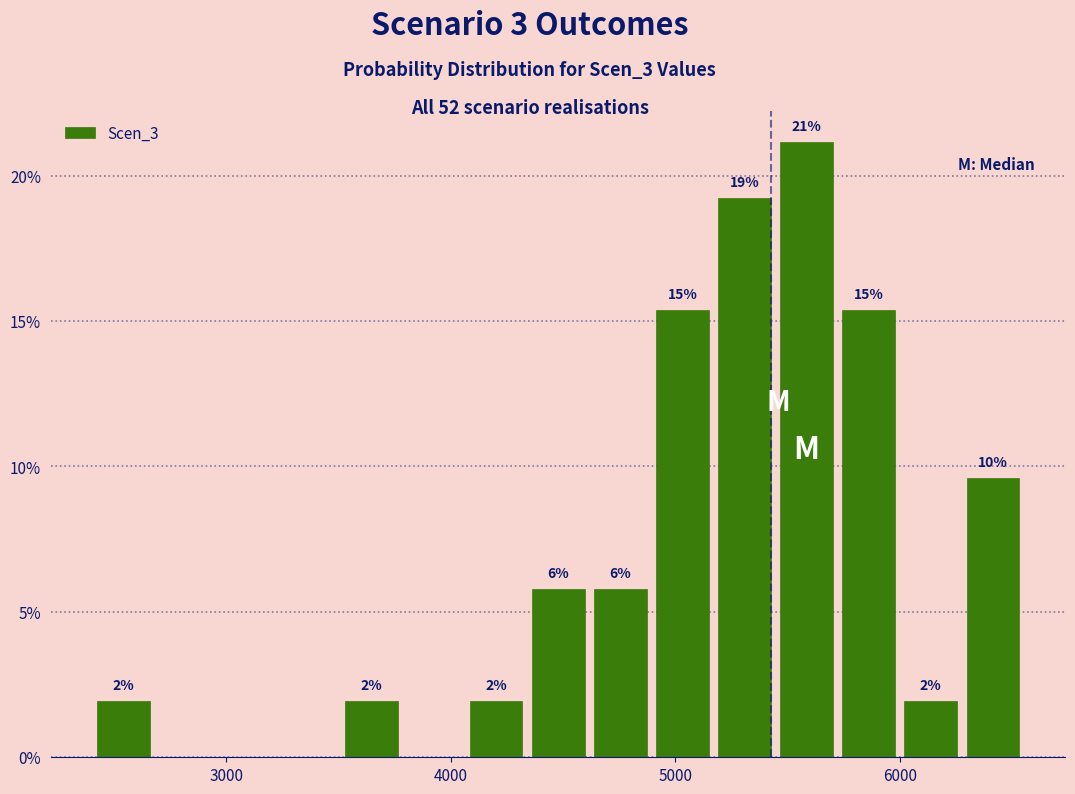

Around what value on the x-axis is the tallest bar? Give the approximate position of its centre, as read against the axis.

5600